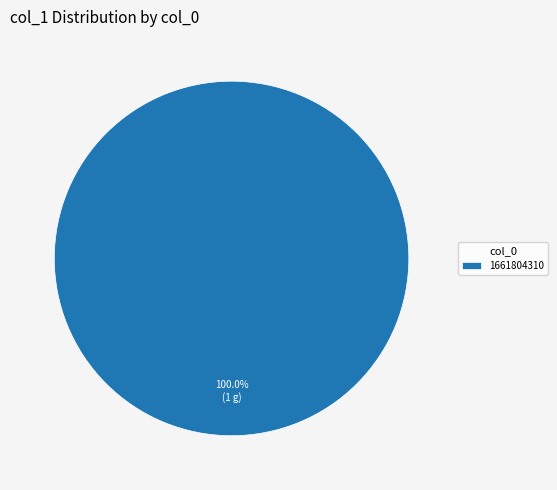

Is there a majority slice in this chart?

Yes